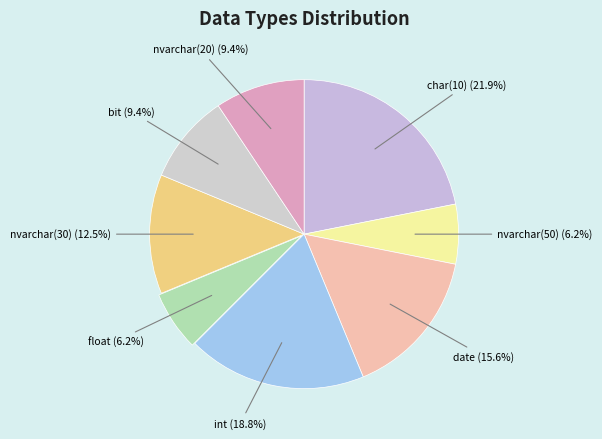

How many segments does this pie chart have?

8